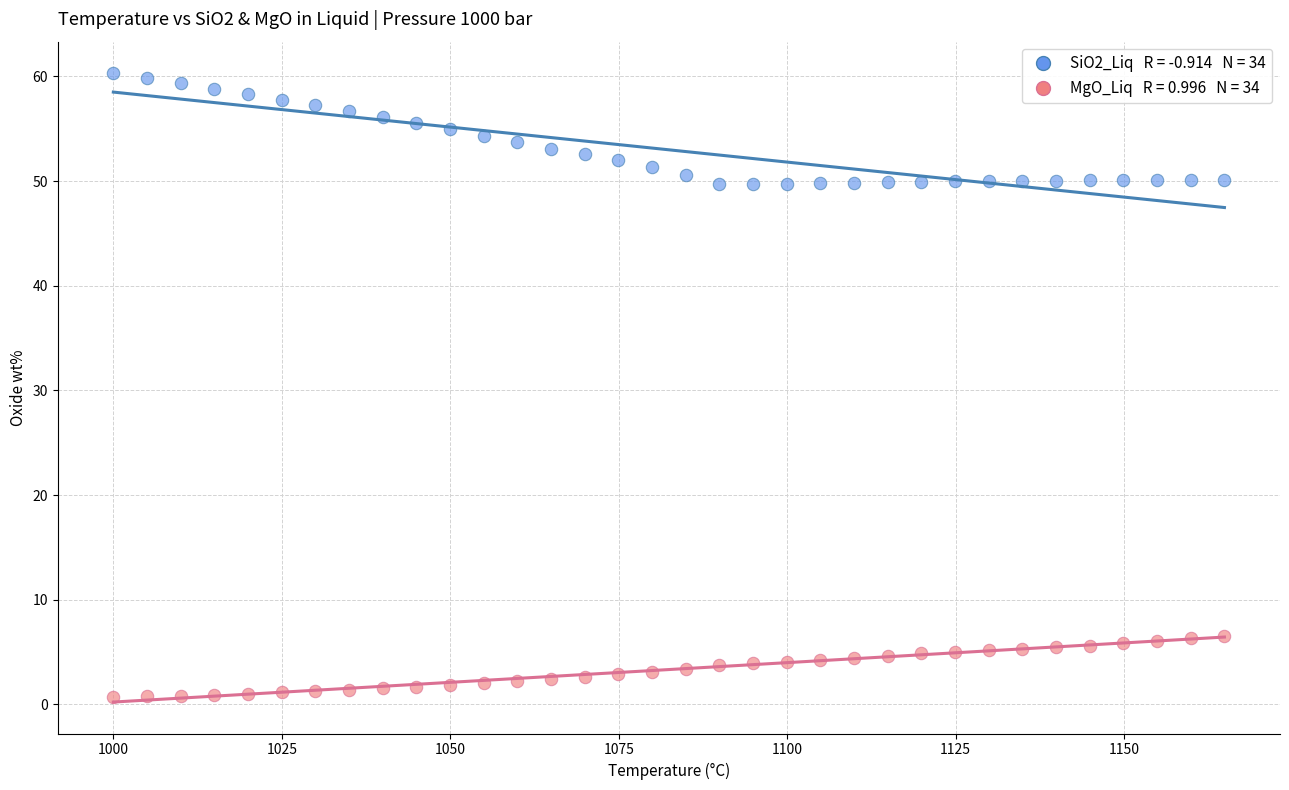

Across all data points, what is the range of Y values (max minus min)?

59.7